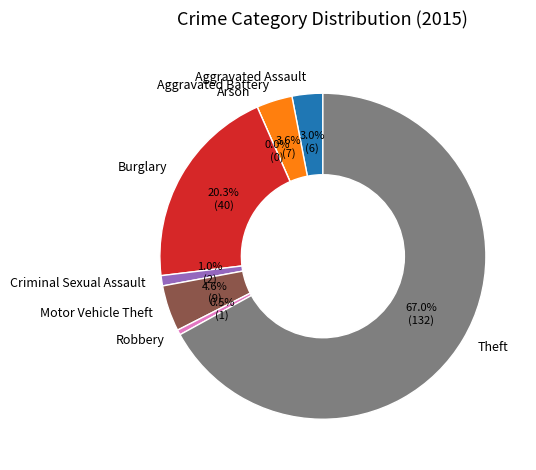

What is the smallest slice in the pie chart?

Arson